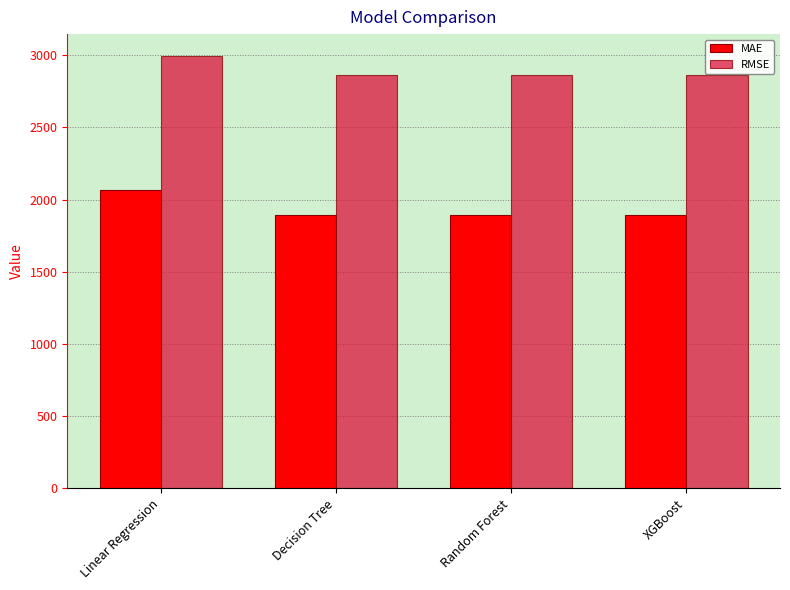

What is the difference between the maximum and minimum values in the MAE series?

177.7